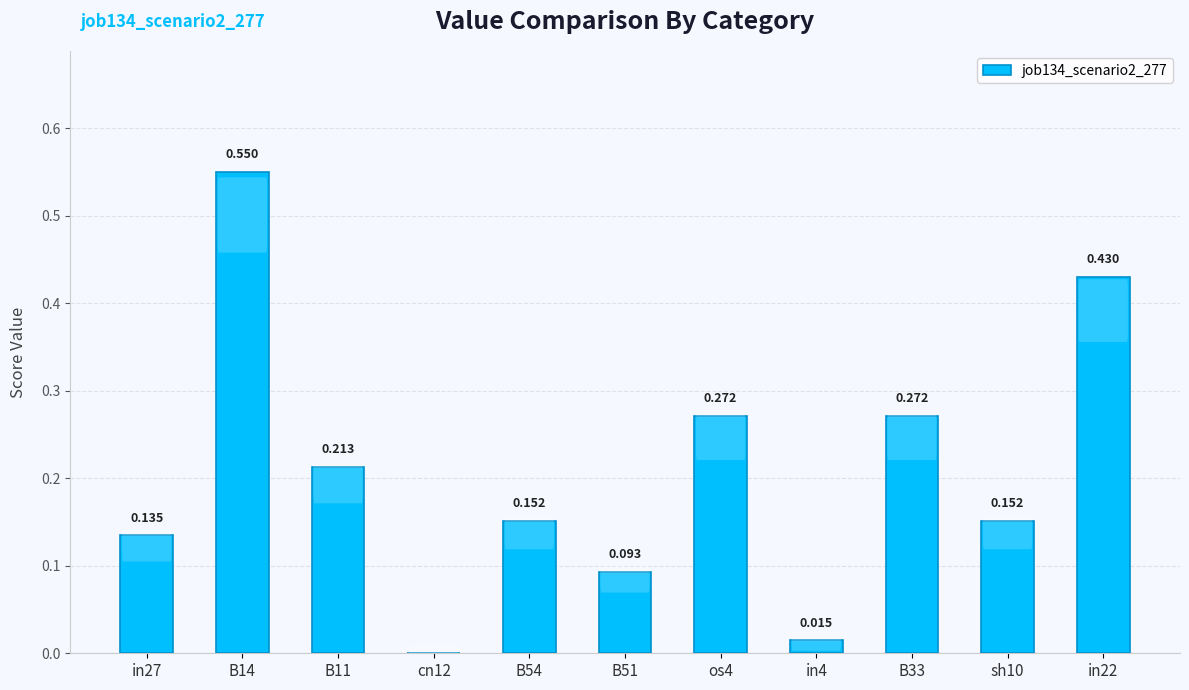

Between sh10 and os4, which is larger?

os4